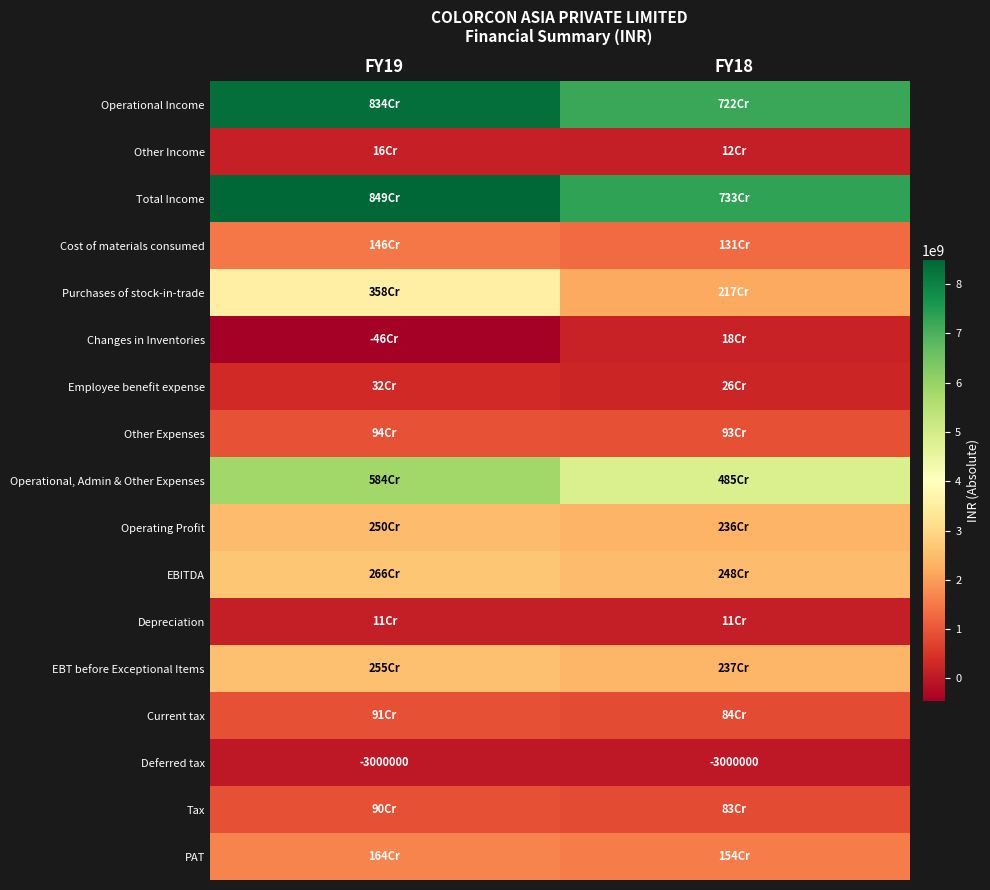

The Deferred tax series shows -2040044 at FY19. True or false?

False